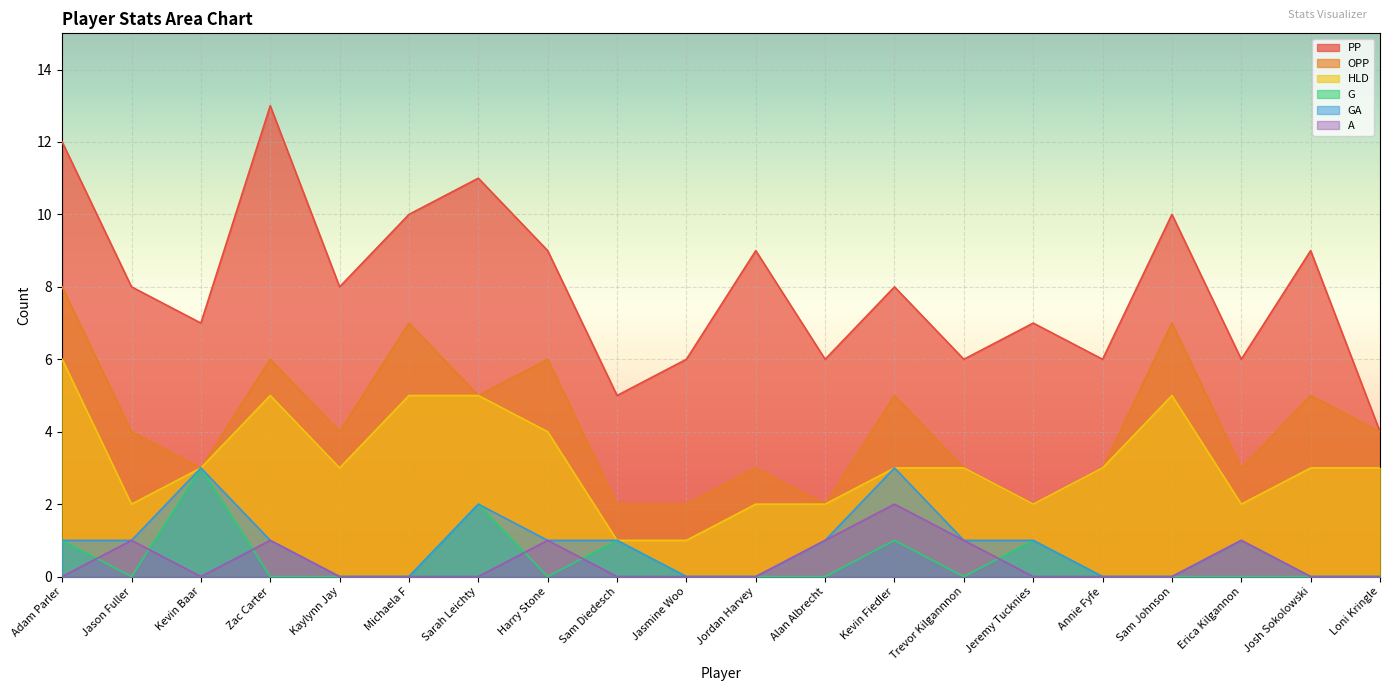

True or false: OPP has a value of 8 at Adam Parler.

True